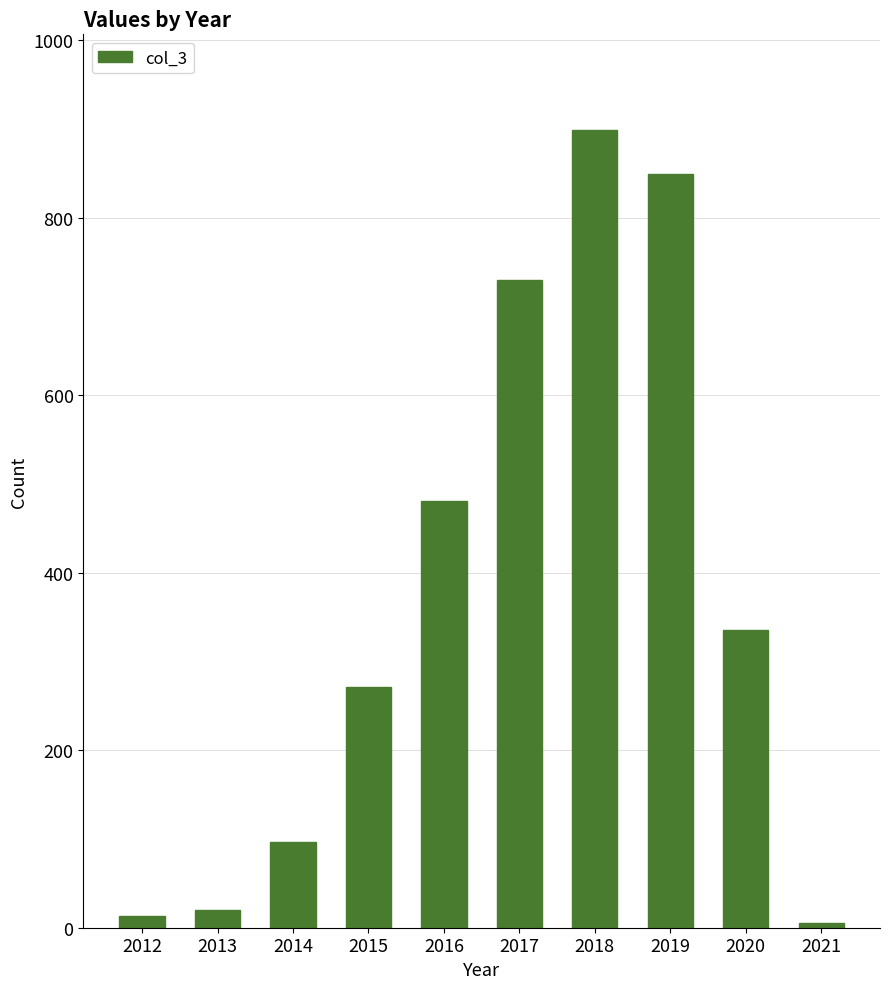

Reading left to right, extract all data points from this chart.

2012=13	2013=20	2014=97	2015=271	2016=481	2017=730	2018=899	2019=849	2020=336	2021=5